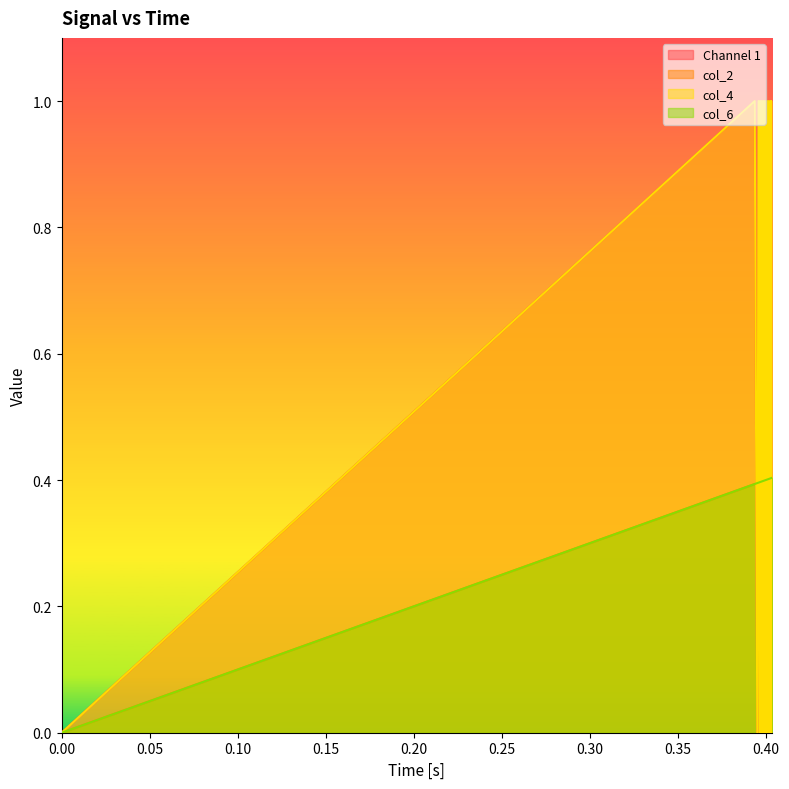

How many lines are shown in the chart?

4